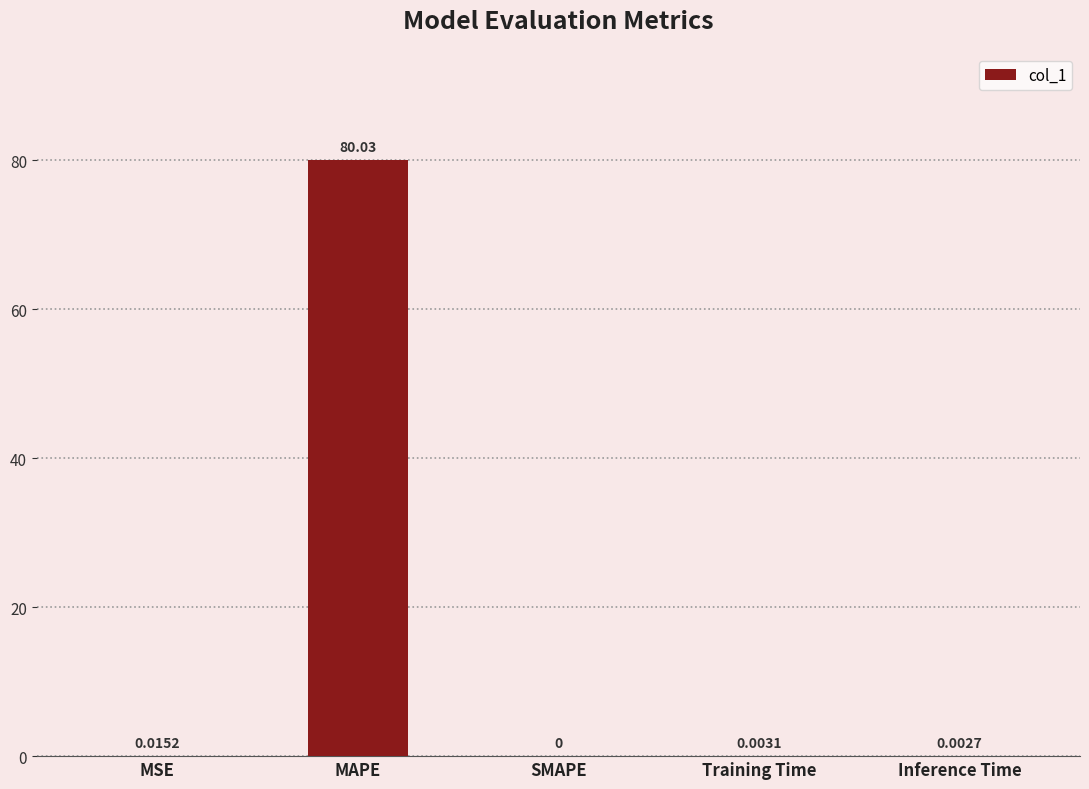

Are the bars horizontal?

No